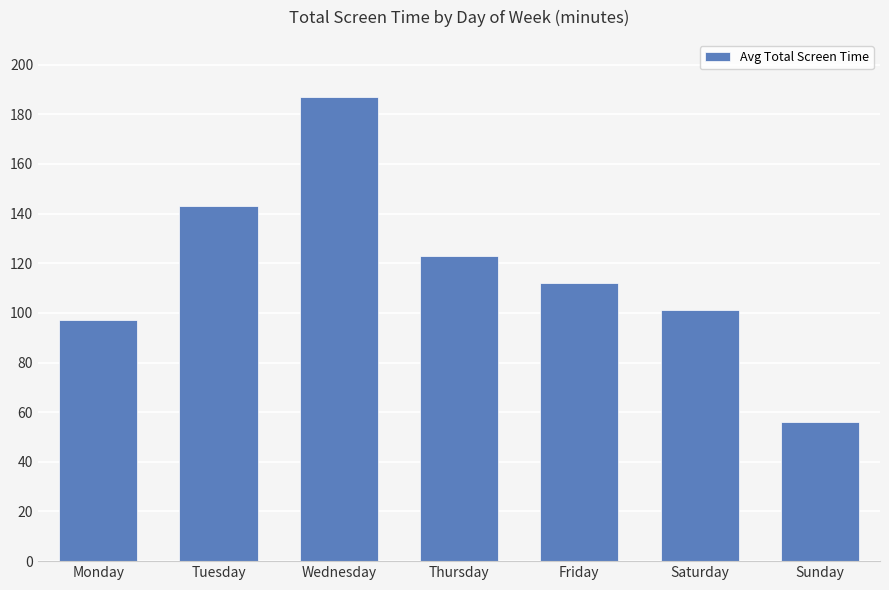

How many series are shown in this chart?

1